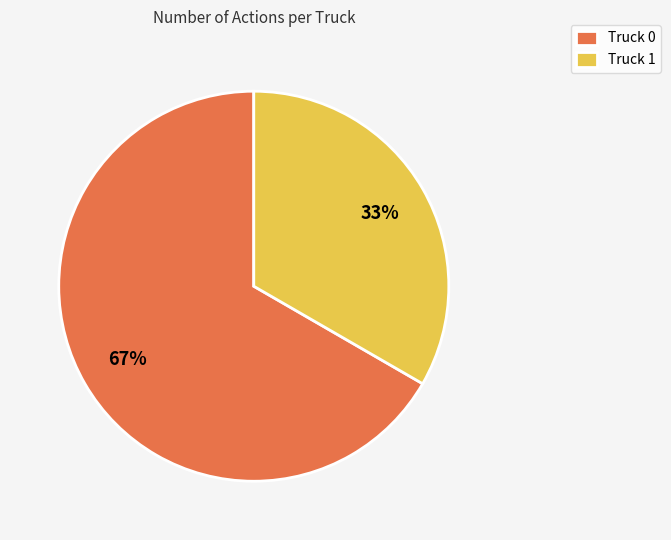

Which slice is the smallest?

Truck 1